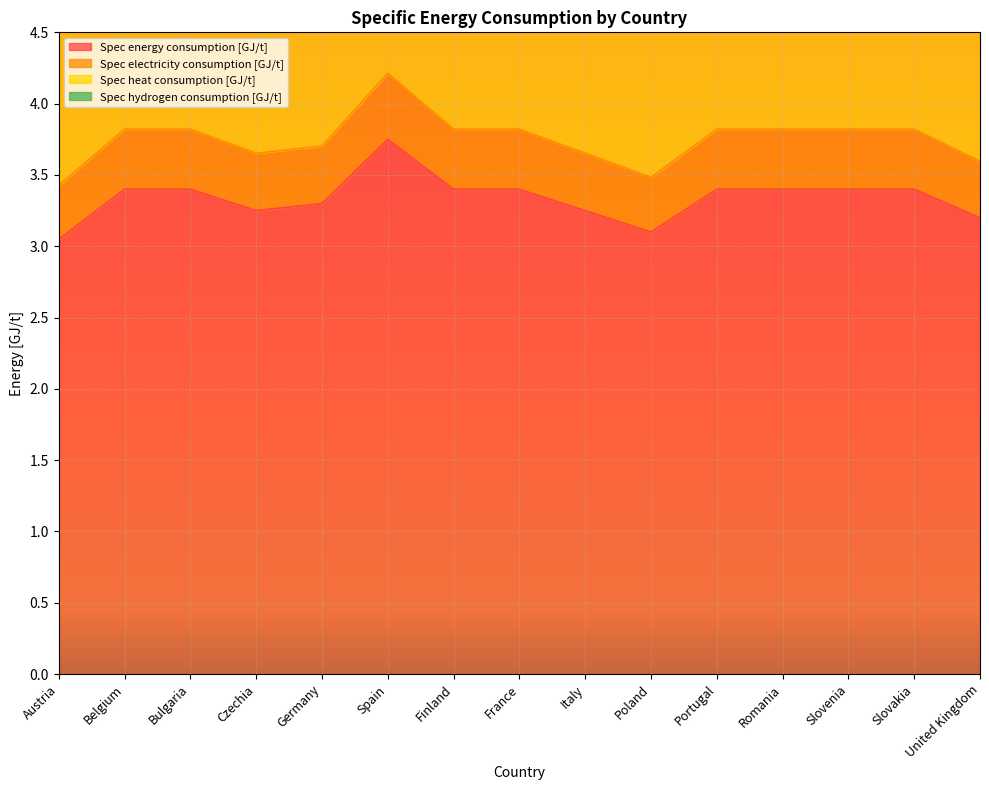

What is the value of the Spec energy consumption [GJ/t] point at the 14th from the left?

3.4